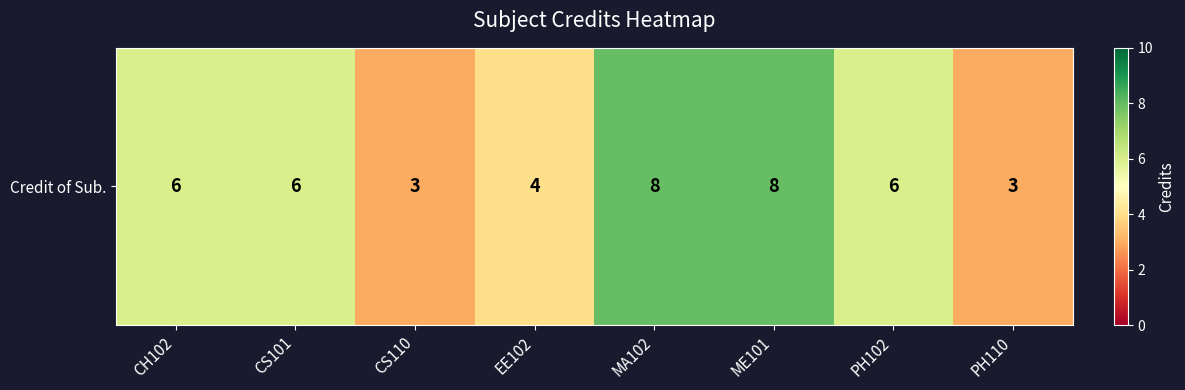

Reading left to right, transcribe all the data shown in this chart.

6	6	3	4	8	8	6	3